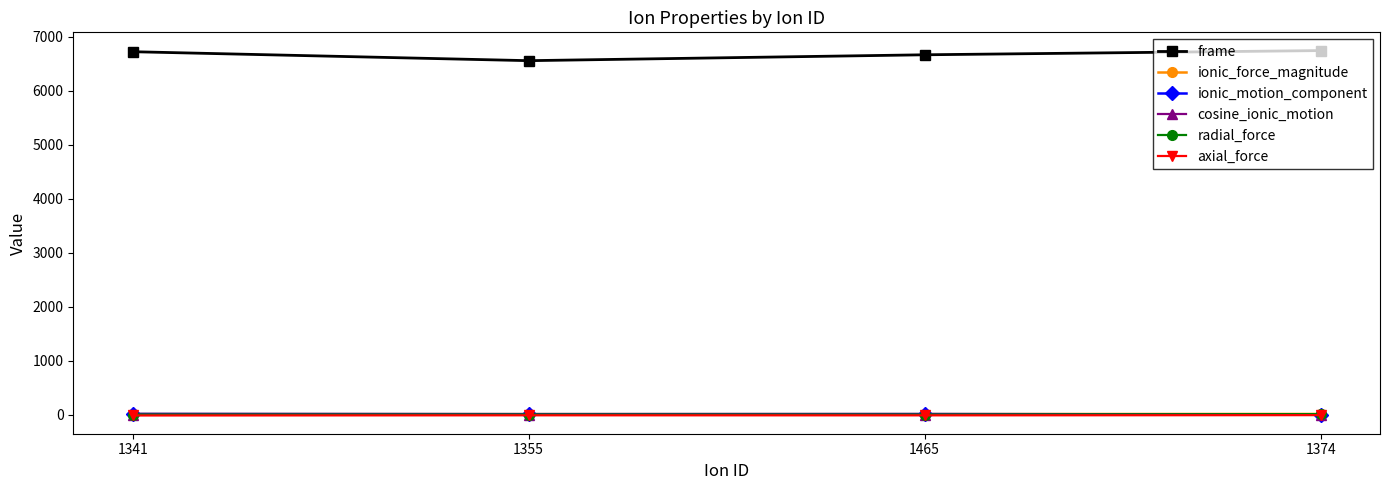

True or false: axial_force has more than 2 interior local peaks.

False